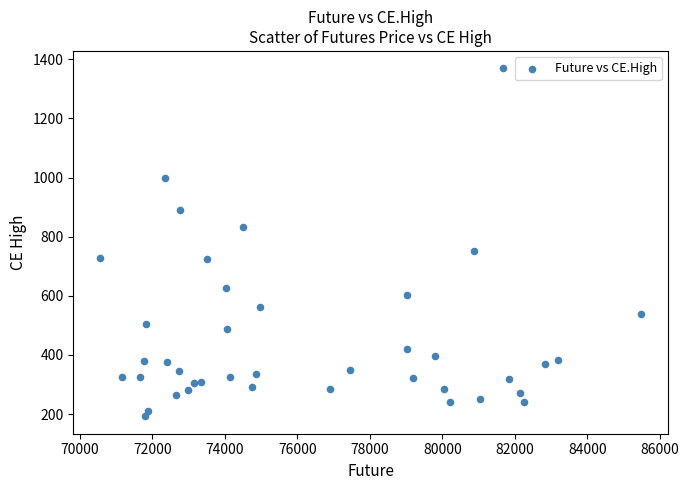

What is the range of X values (max minus min)?

14909.3